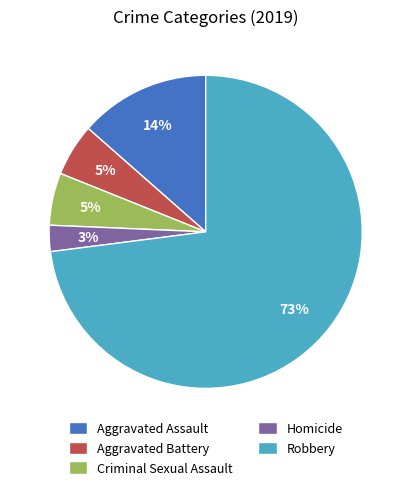

To the nearest percent, what portion does Aggravated Assault represent?

14%